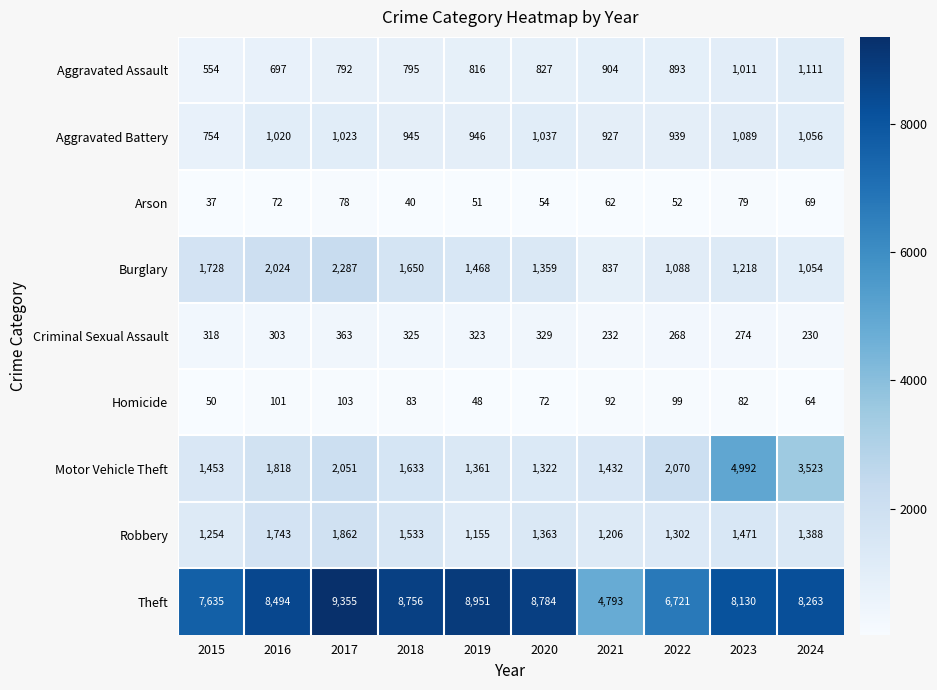

What is the sum of the Robbery values at 2023 and 2017?

3333